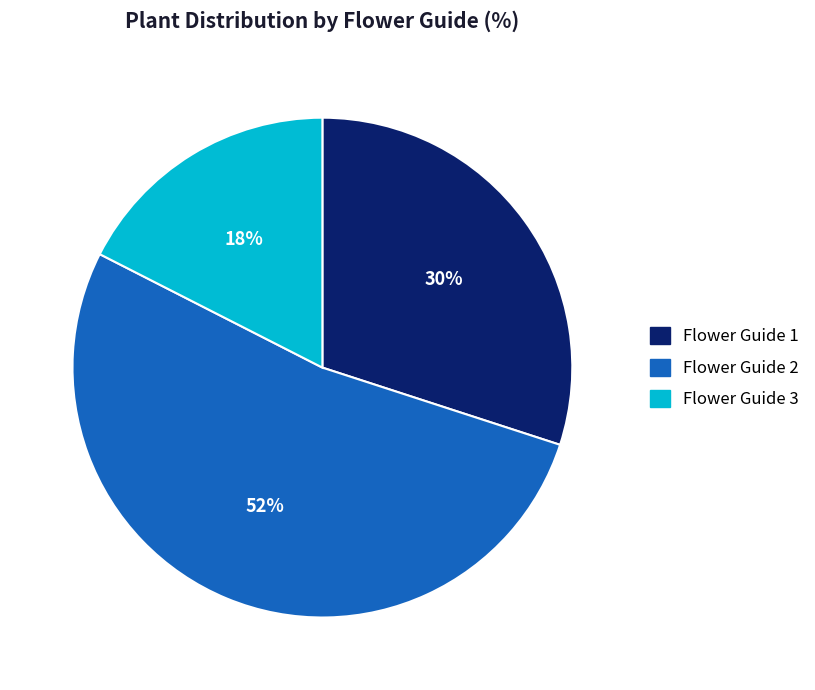

Does any single category account for the majority?

Yes